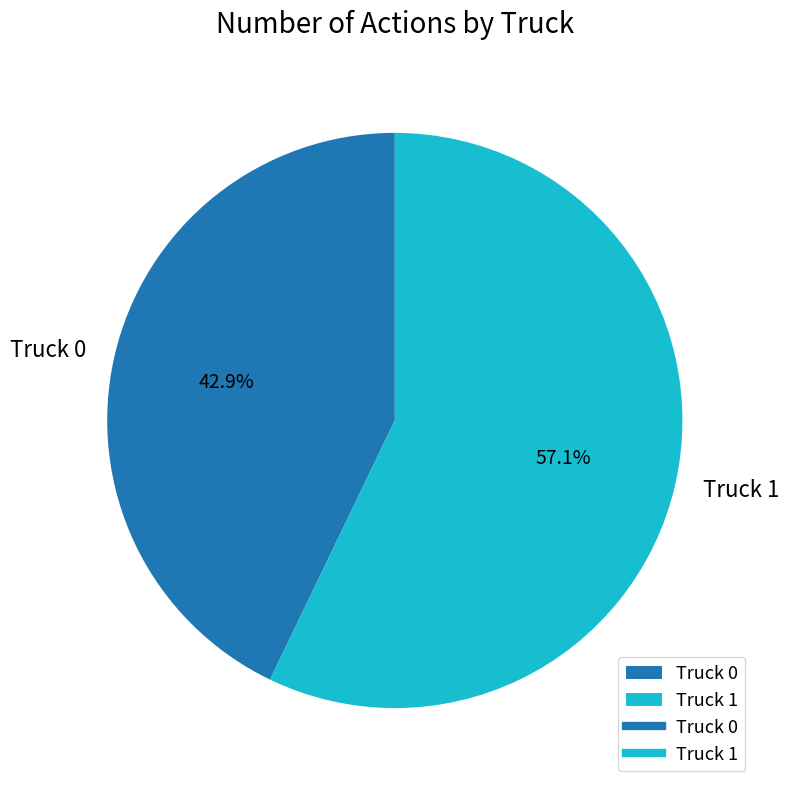

How many segments does this pie chart have?

2